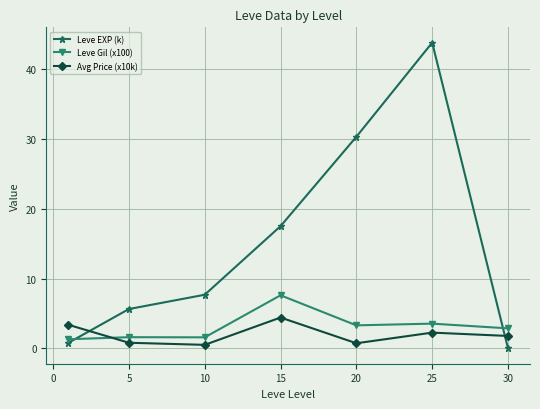

True or false: Leve Gil (x100) and Avg Price (x10k) intersect in this chart.

True